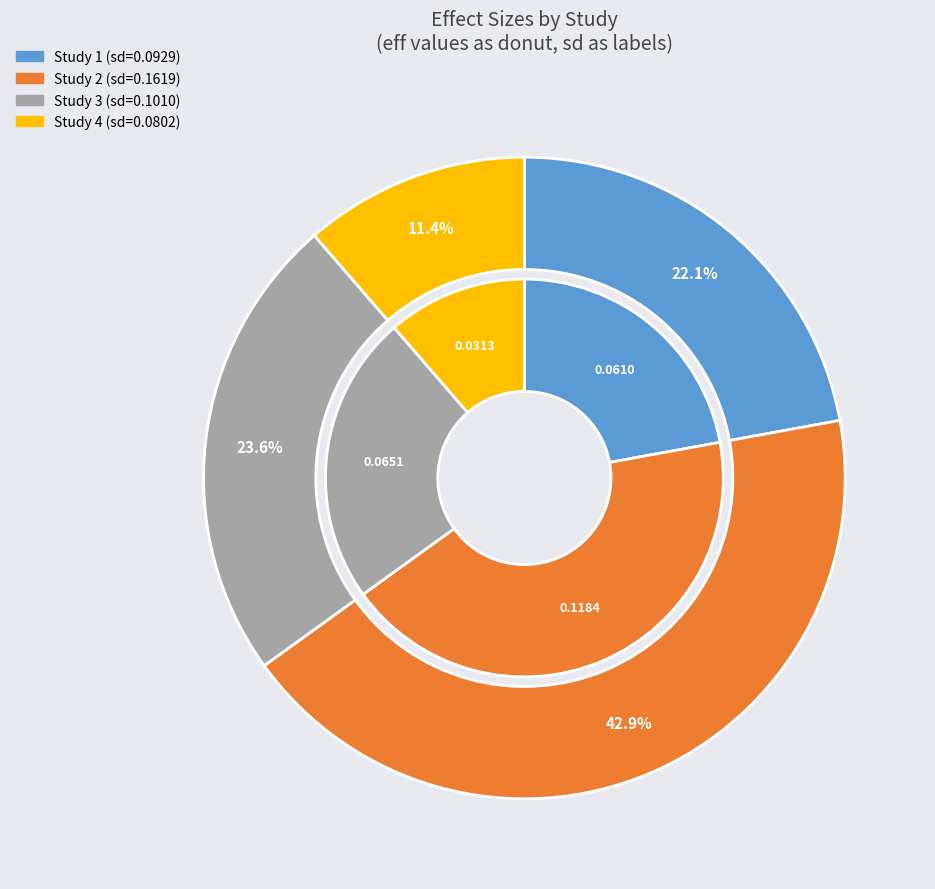

Between 0.0801913111280771 and 0.1618868732148221, which is larger?

0.1618868732148221